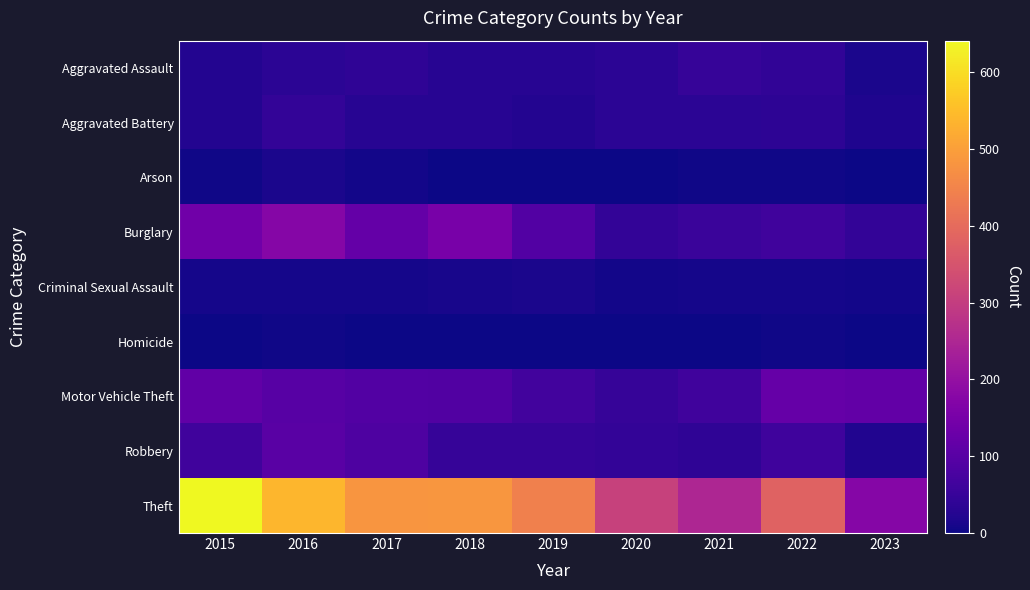

What is the greatest value displayed?

641